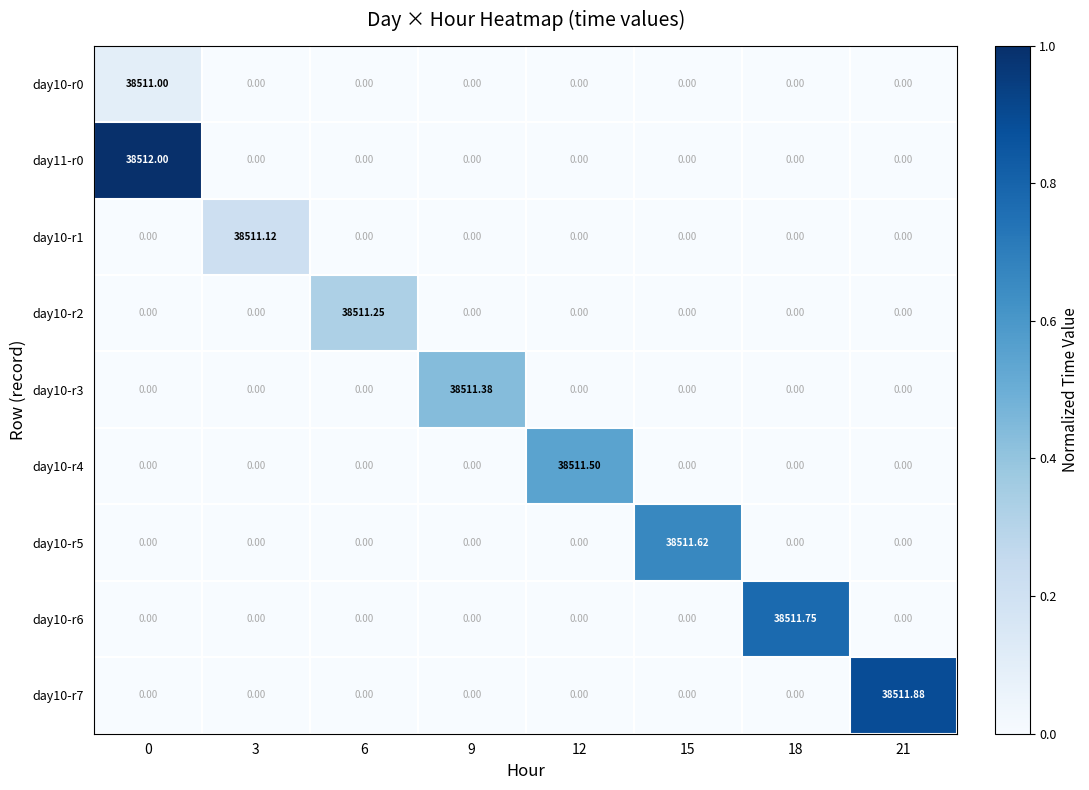

How many positive values does the day11-r0 series have?

1